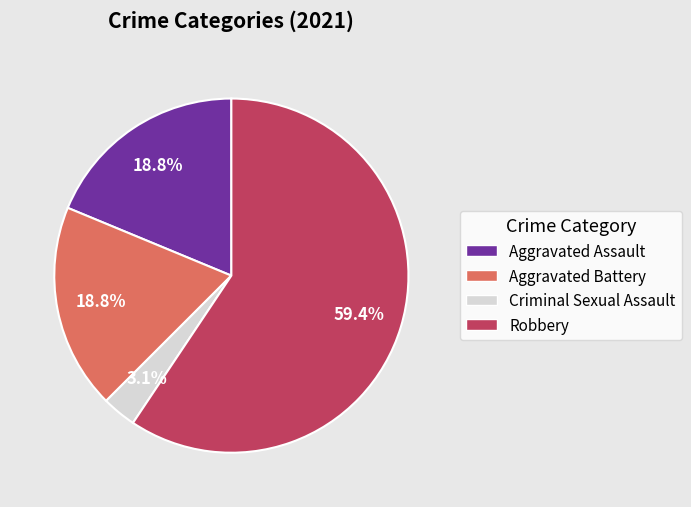

To the nearest percent, what portion does Aggravated Assault represent?

19%